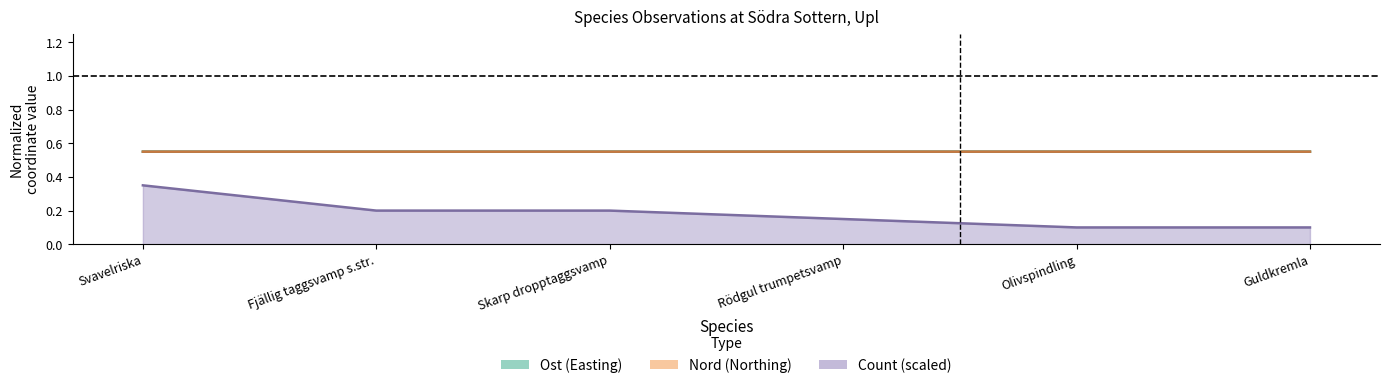

What is the average value of the Ost mean series?

0.6